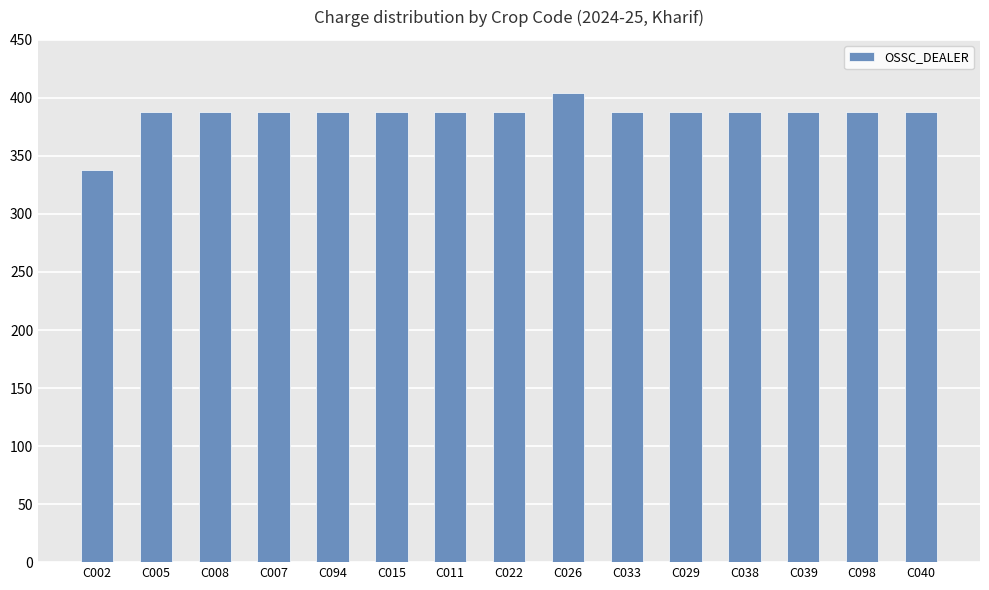

What is the sum of all values?

5786